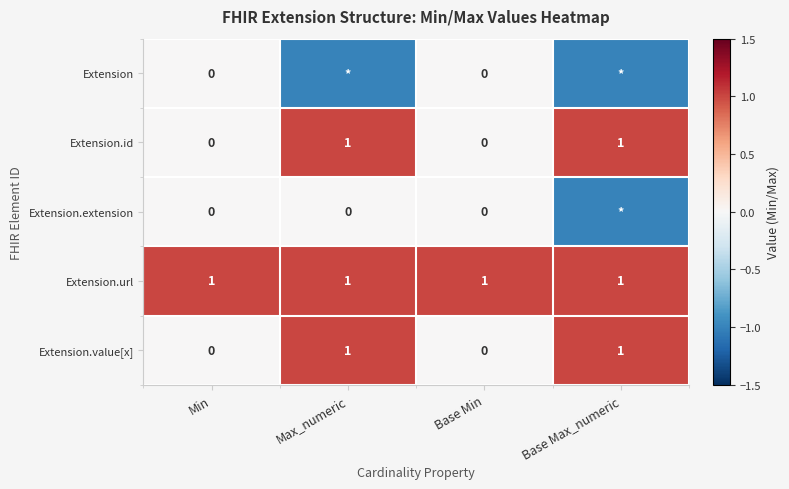

What is the sum of all Extension.url values?

4